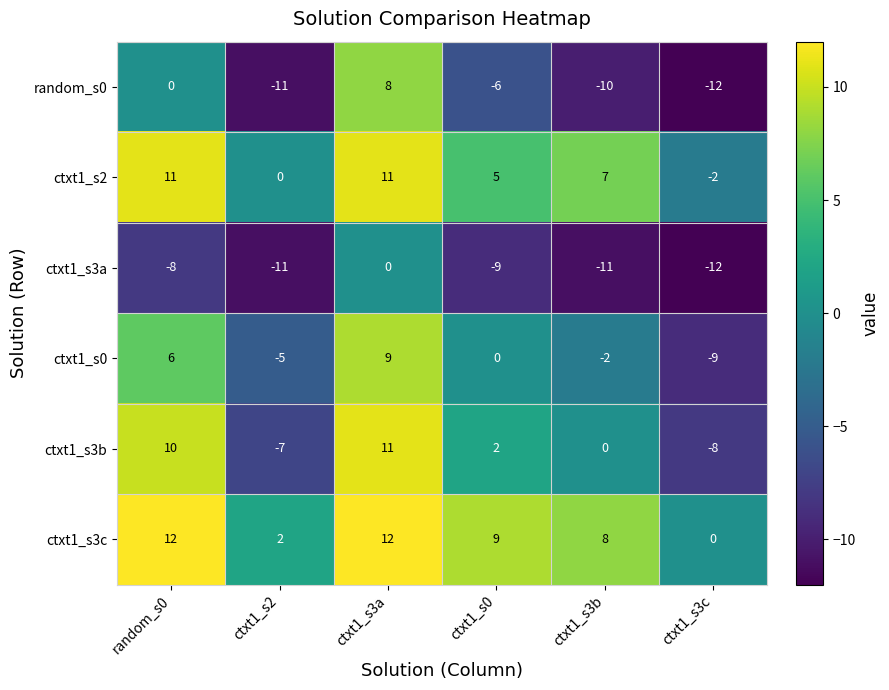

What is the minimum value shown in the chart?

-12